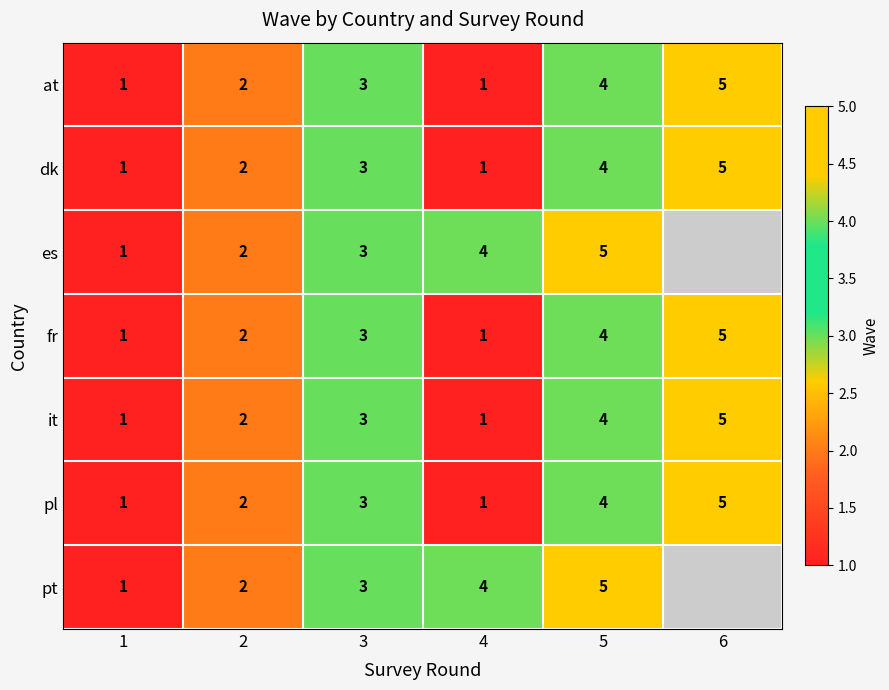

What is the greatest value displayed?

5.0